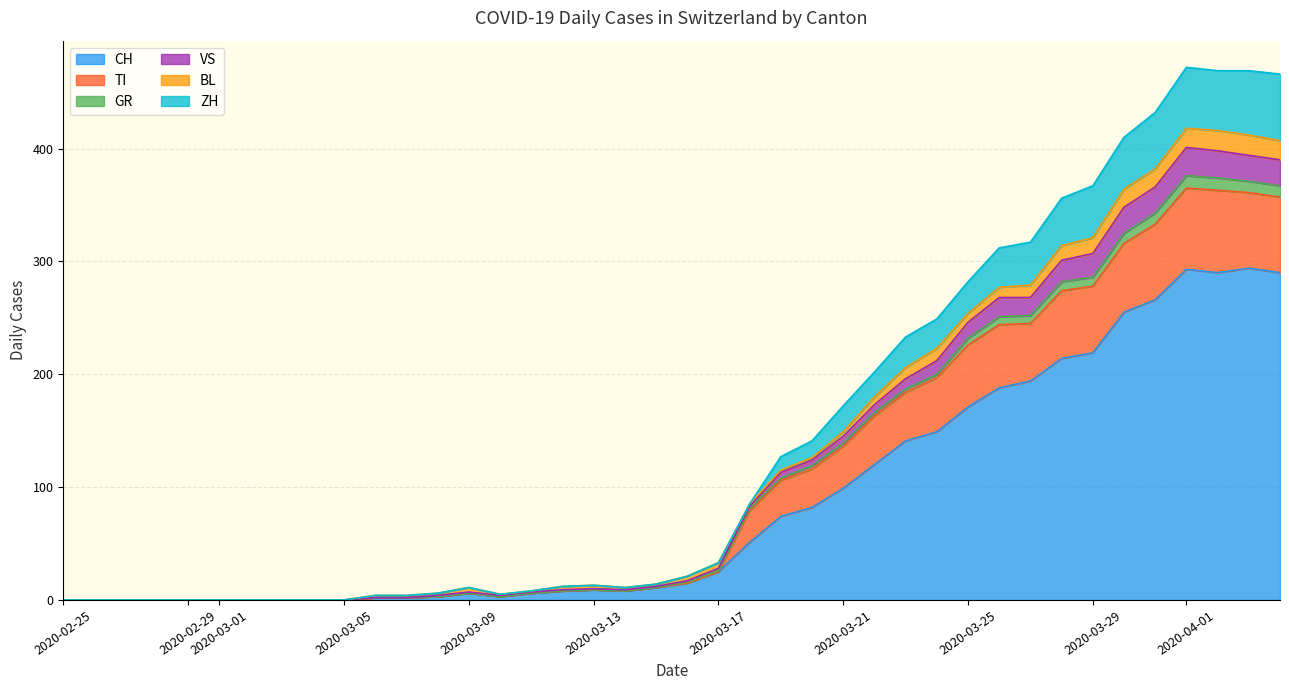

What is the maximum value for CH?

294